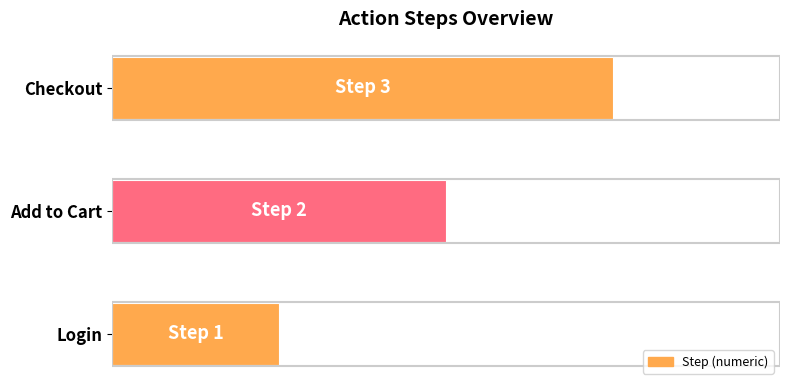

Rank the categories by value from highest to lowest.

Checkout, Add to Cart, Login